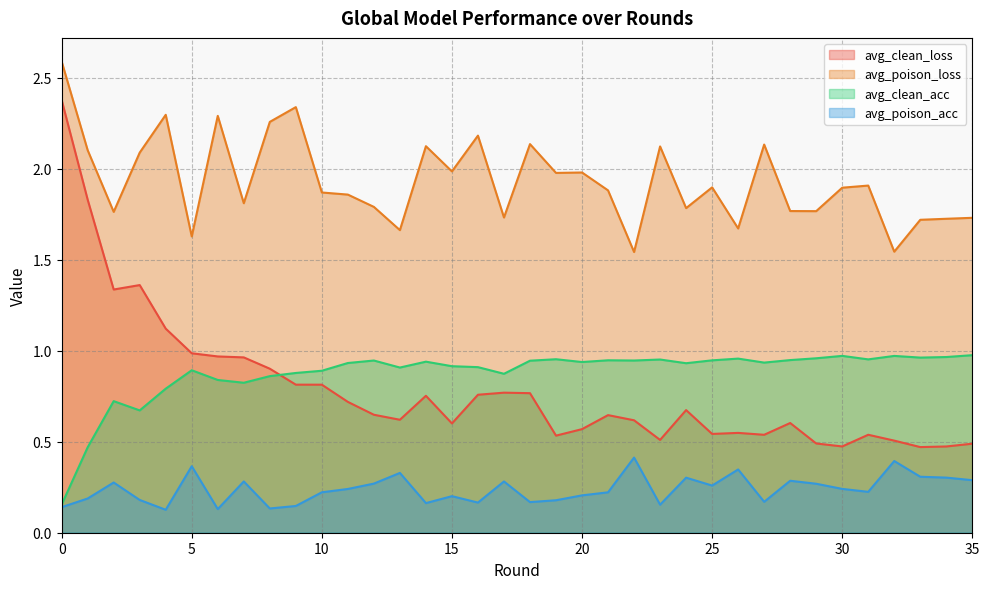

How many lines are shown in the chart?

4